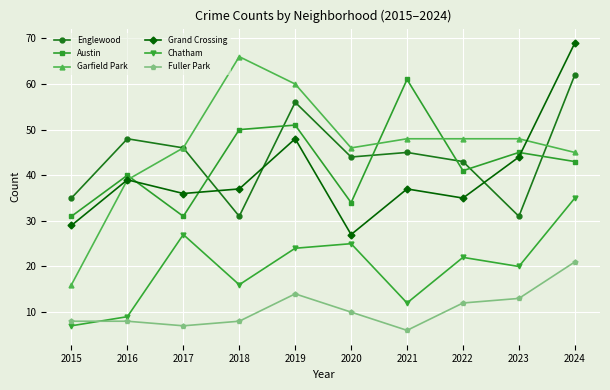

True or false: Fuller Park has a value of 5 at 2020.

False